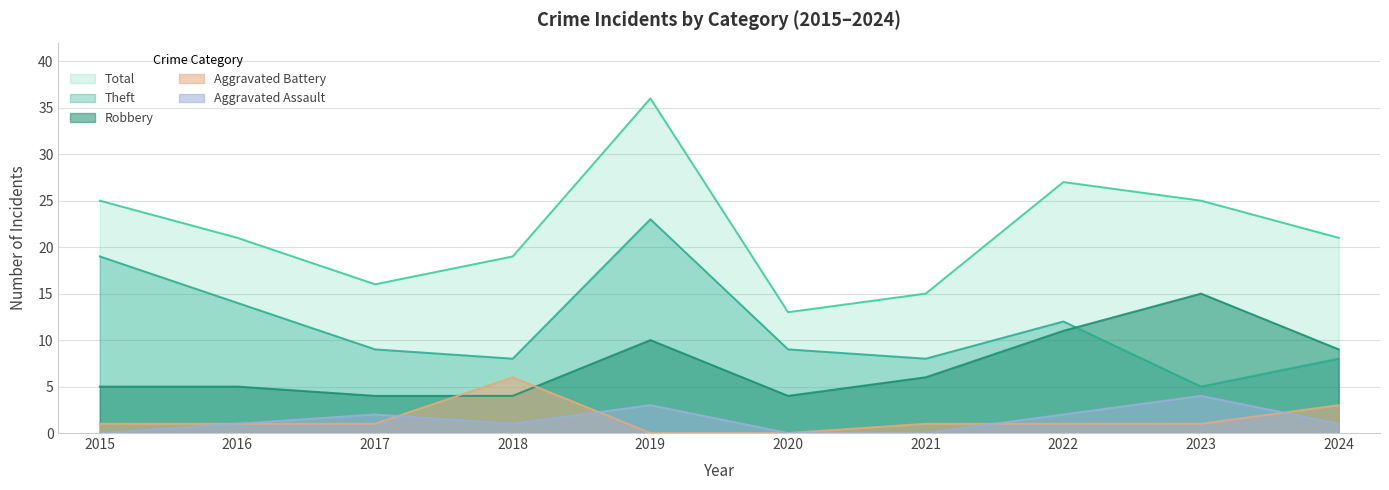

Which series changed the most between 2017 and 2024?

Robbery